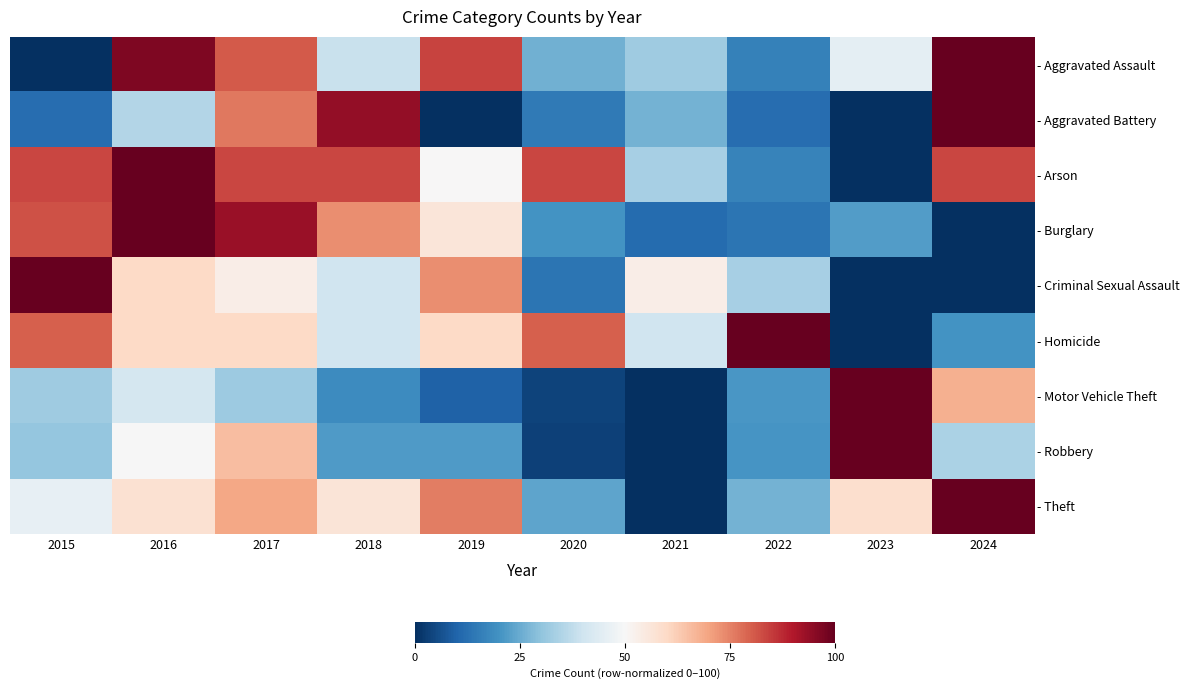

What is the spread (max minus min) of values at 2015?

100.0